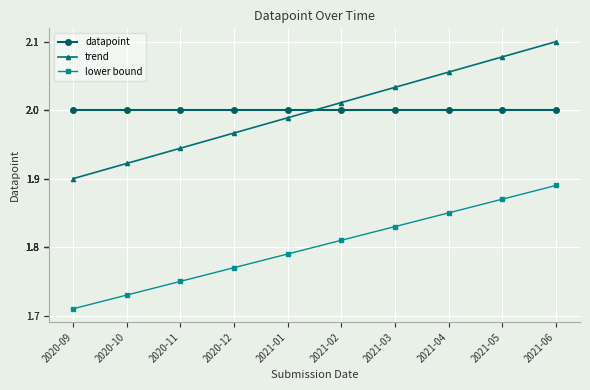

How many lines are shown in the chart?

3